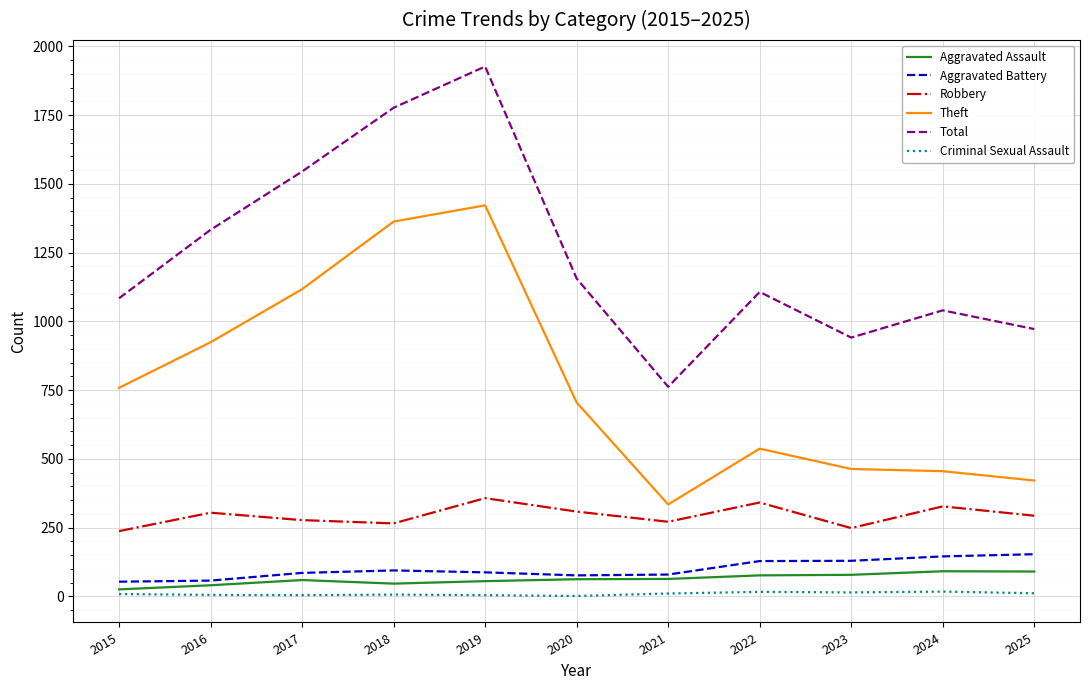

The Robbery series shows 185 at 2020. True or false?

False